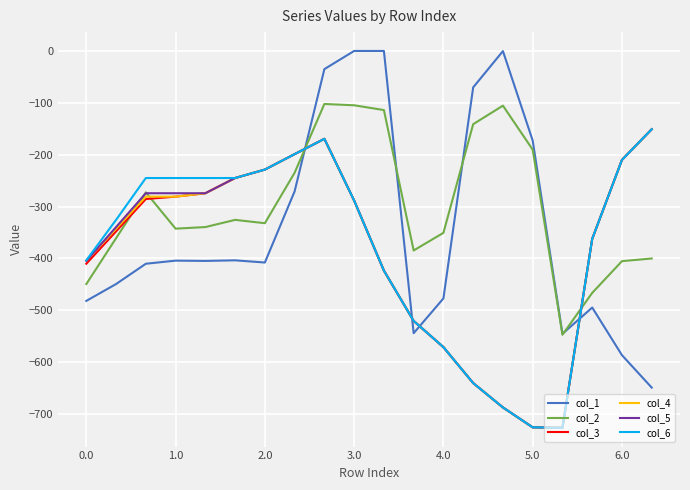

Which series has the largest total across all categories?

col_2